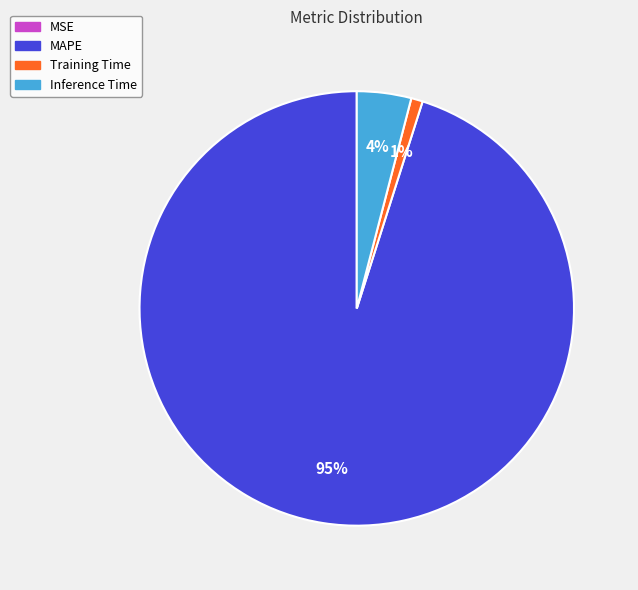

Do MAPE and Inference Time together represent more than half of the pie?

Yes